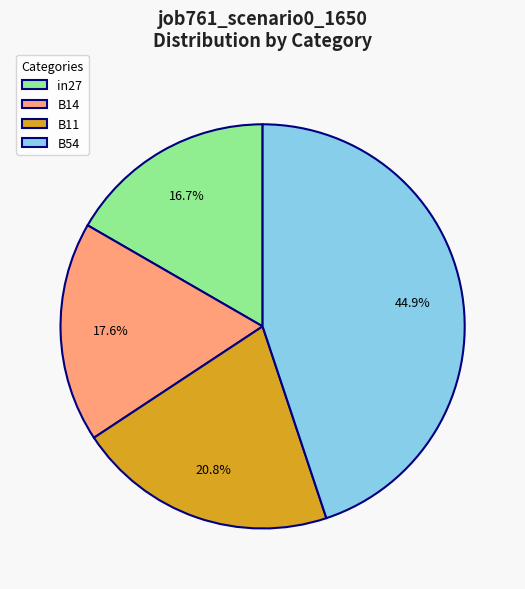

What percentage do B11 and B54 together represent?

65.7%